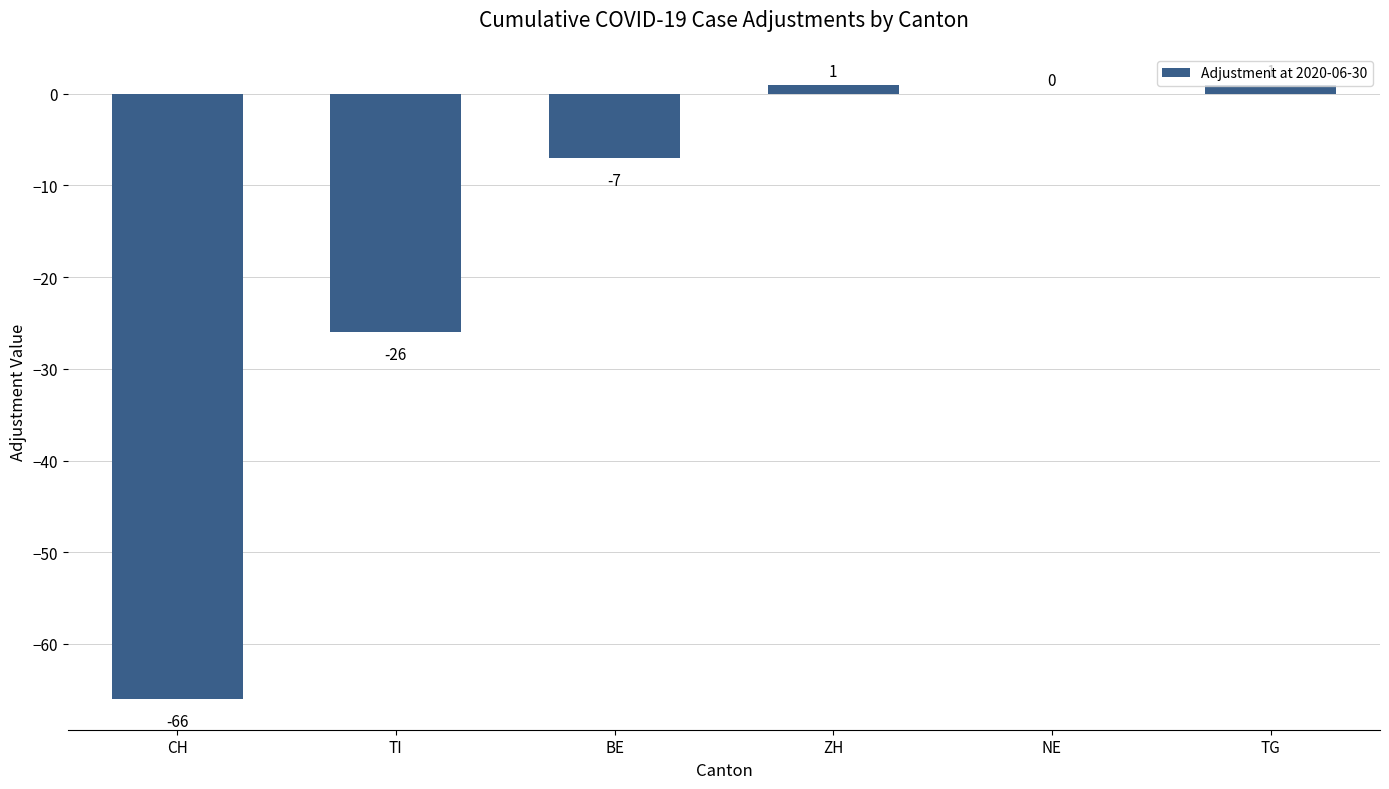

What is the sum of all values?

-97